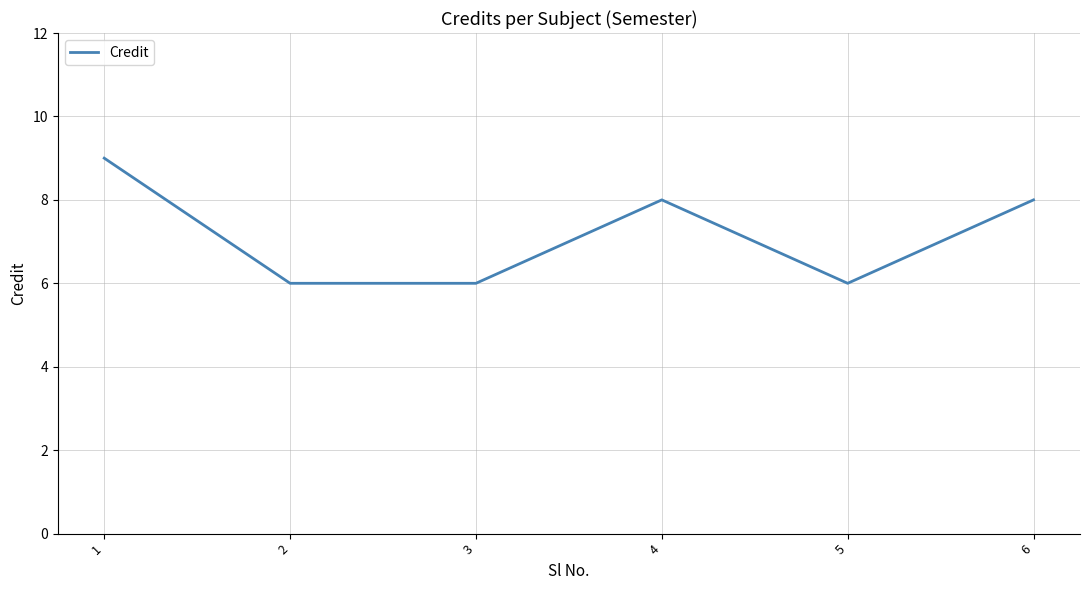

What is the difference between the values at 6 and 2?

2